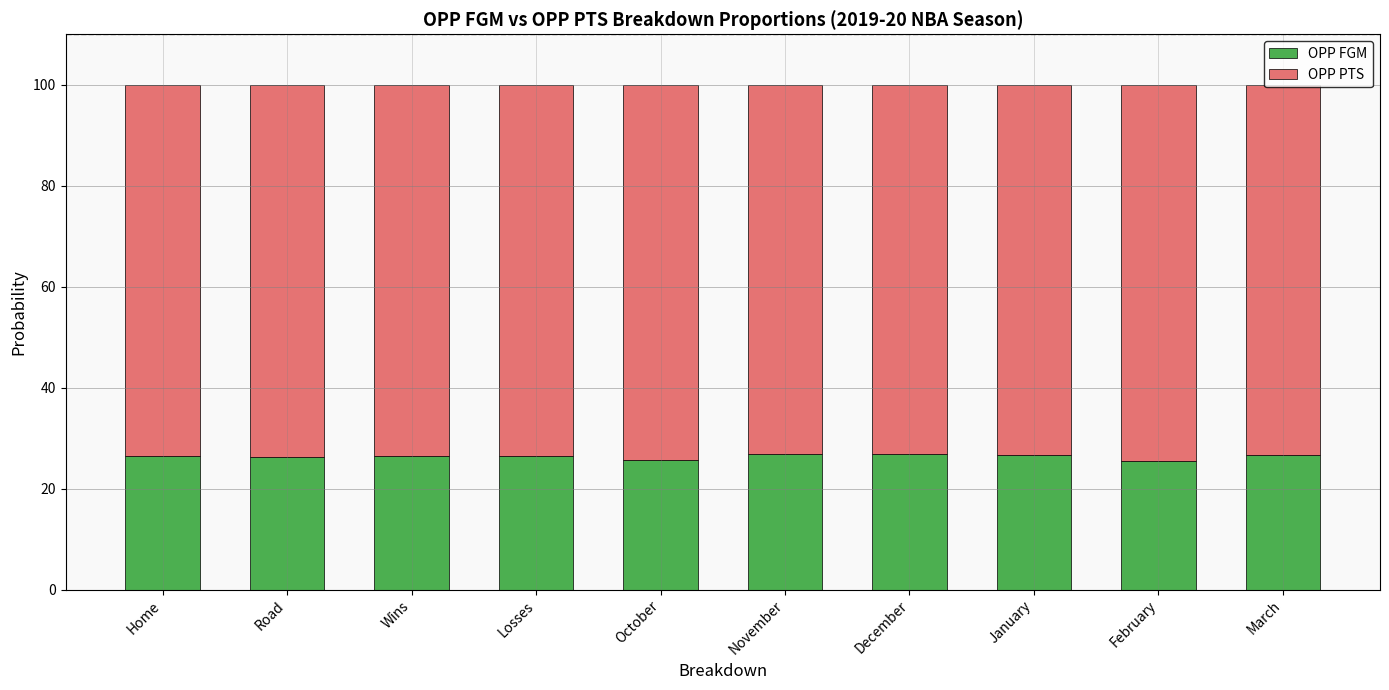

What is the total value across all series at February?

100.0